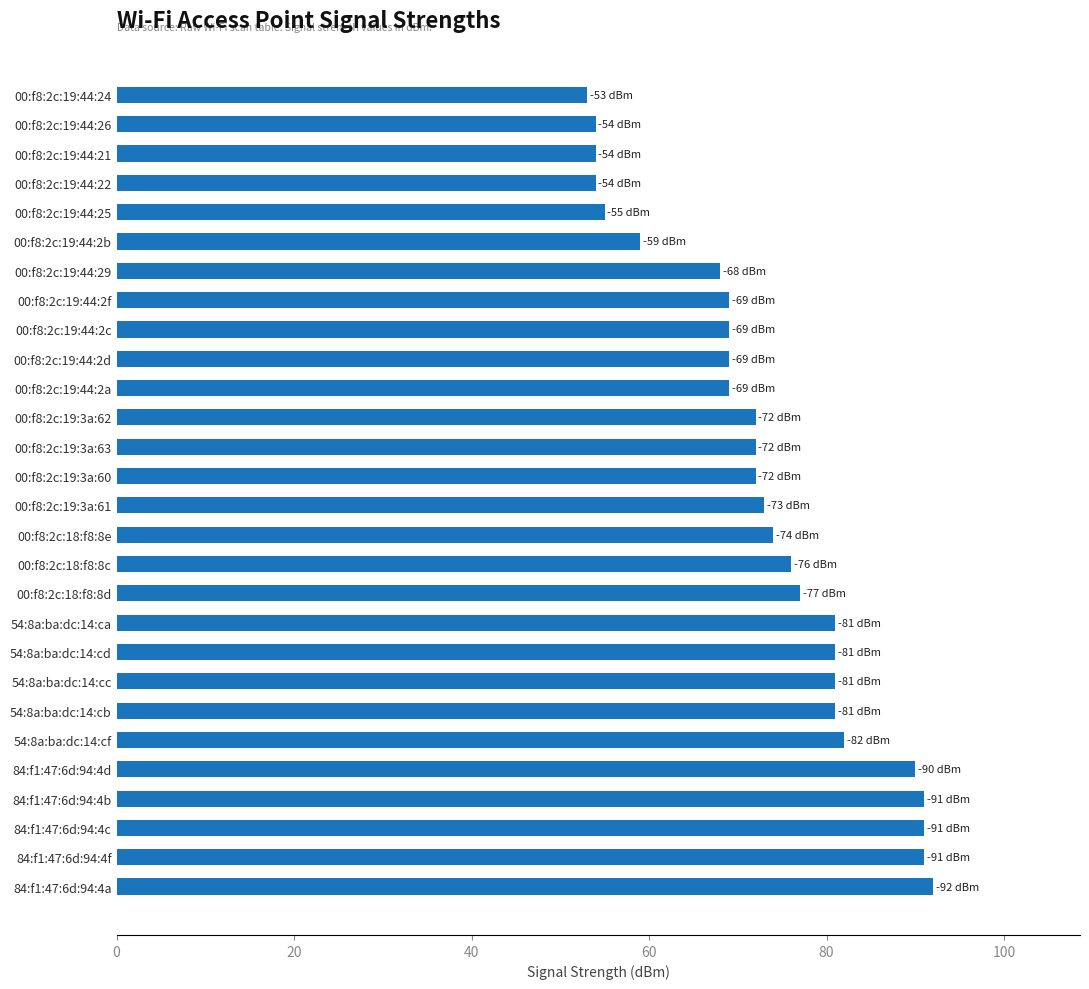

Reading top to bottom, extract all data points from this chart.

53	54	54	54	55	59	68	69	69	69	69	72	72	72	73	74	76	77	81	81	81	81	82	90	91	91	91	92